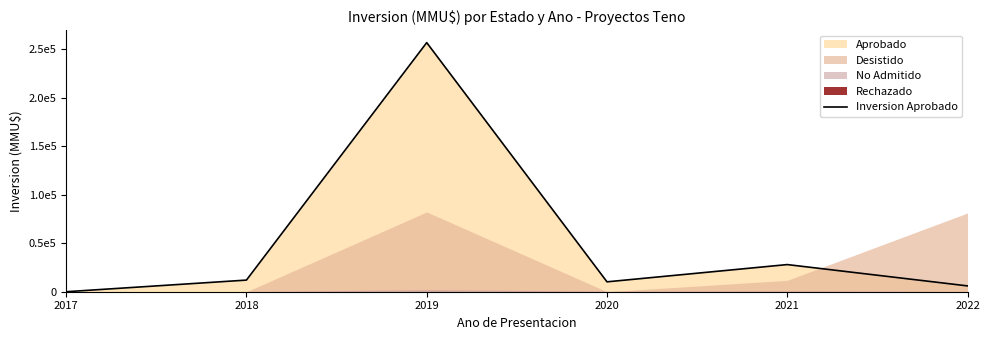

What is the sum of all values?

313200